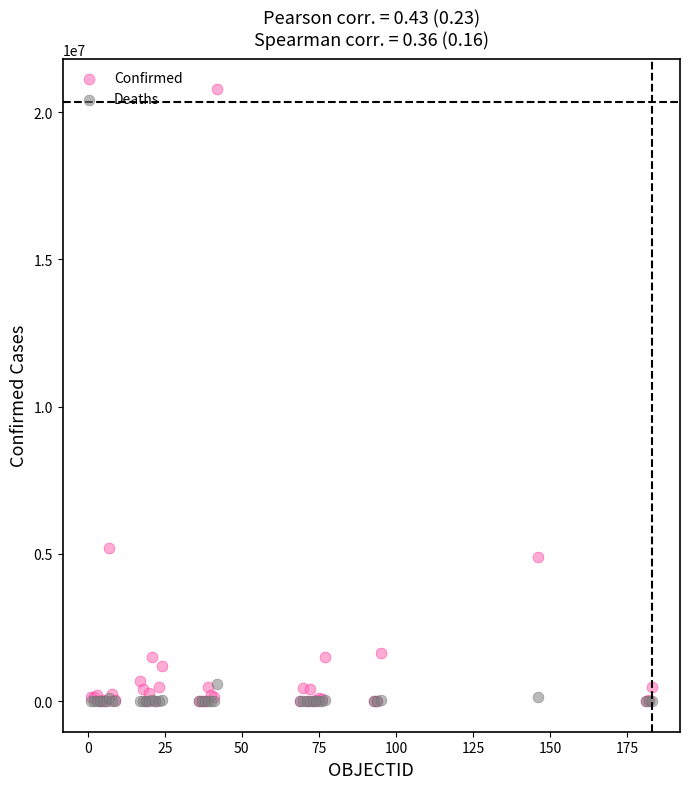

Which series reaches the maximum Y coordinate?

Confirmed